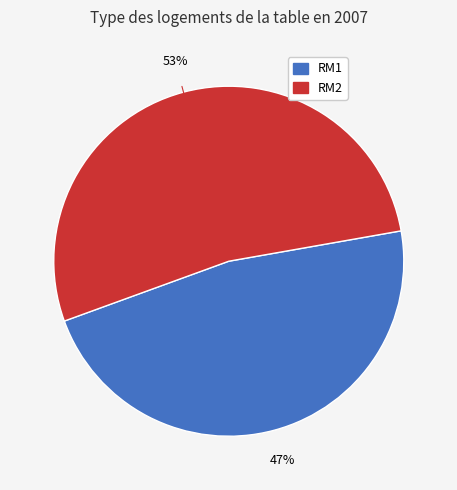

To the nearest percent, what is the difference between the largest and smallest slice percentages?

6%